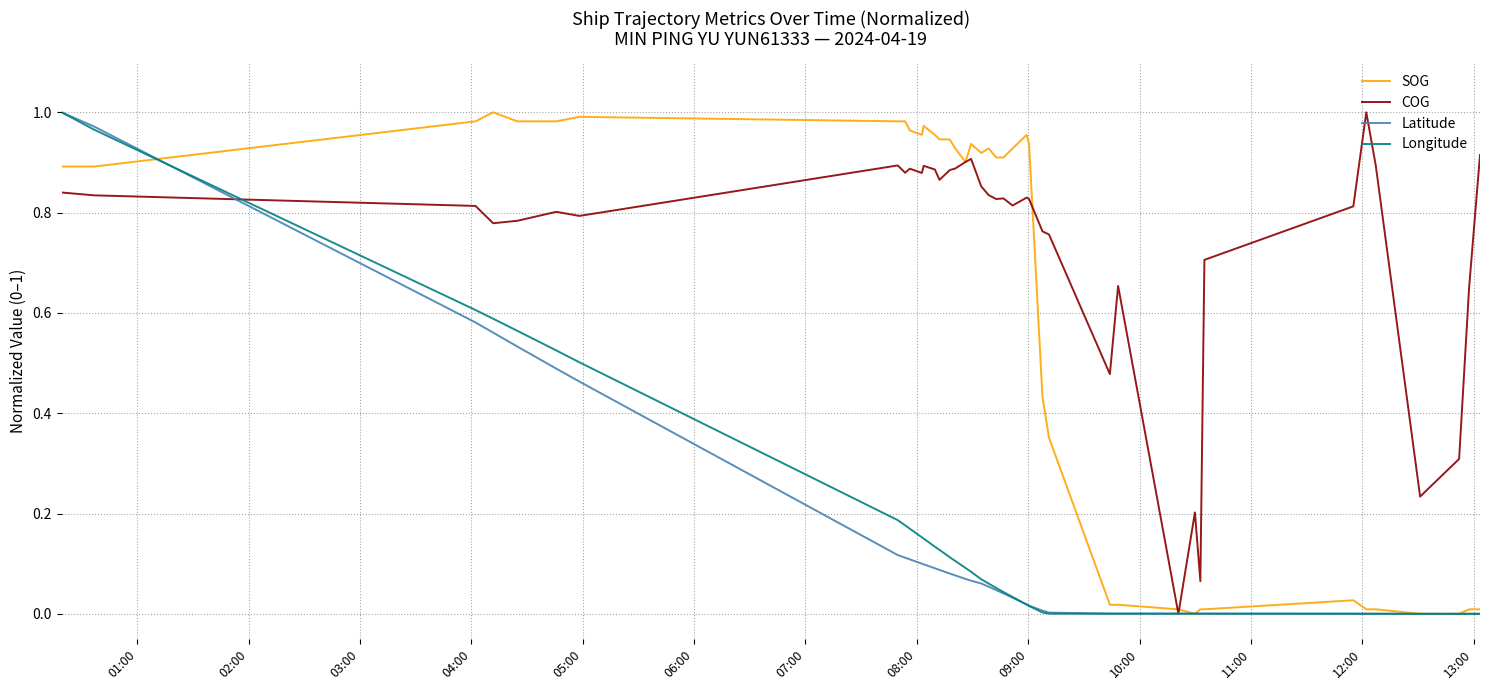

What is the label of the 13th point from the left?

13:00